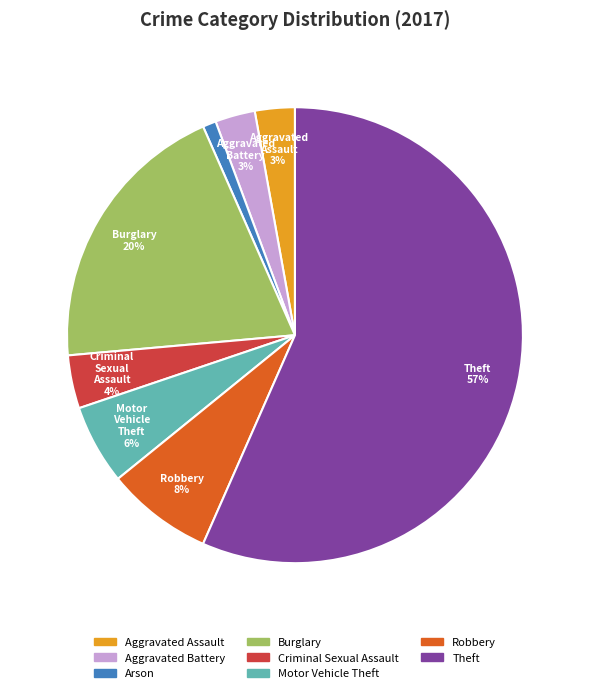

Is the sum of Arson and Burglary greater than half?

No